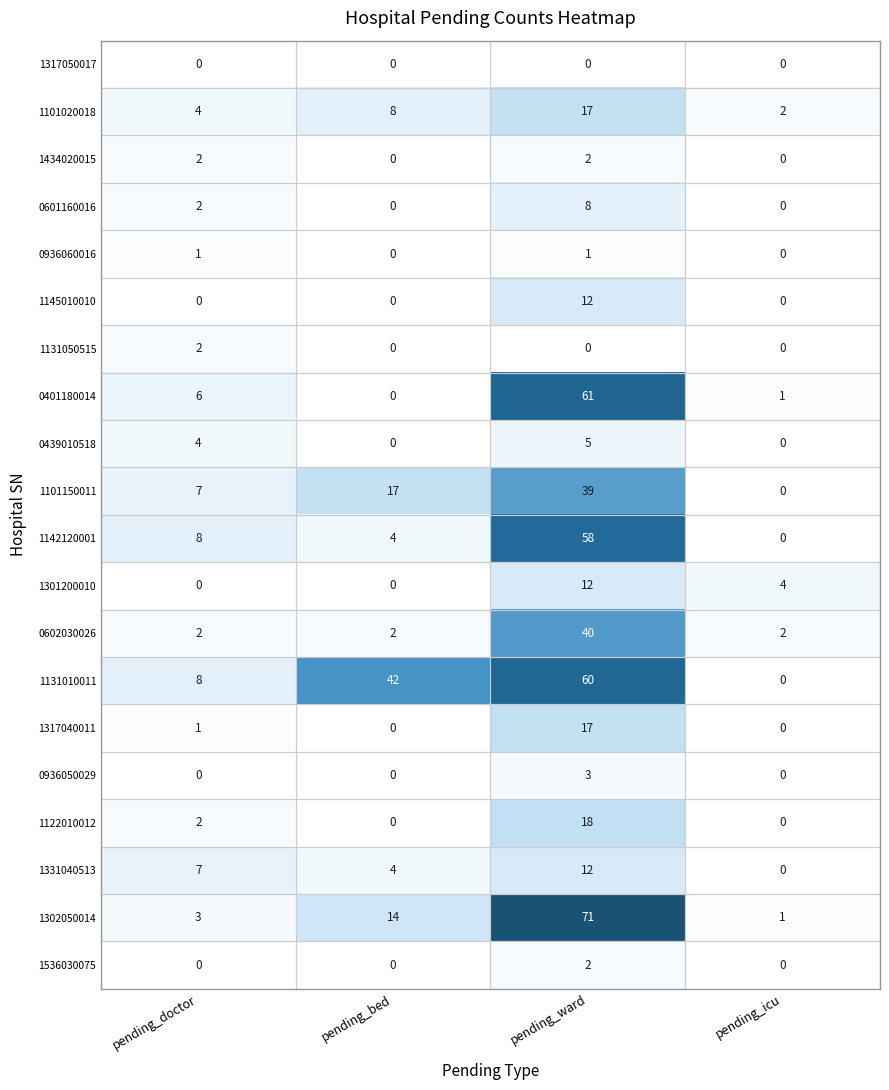

What is the spread (max minus min) of values at pending_bed?

42